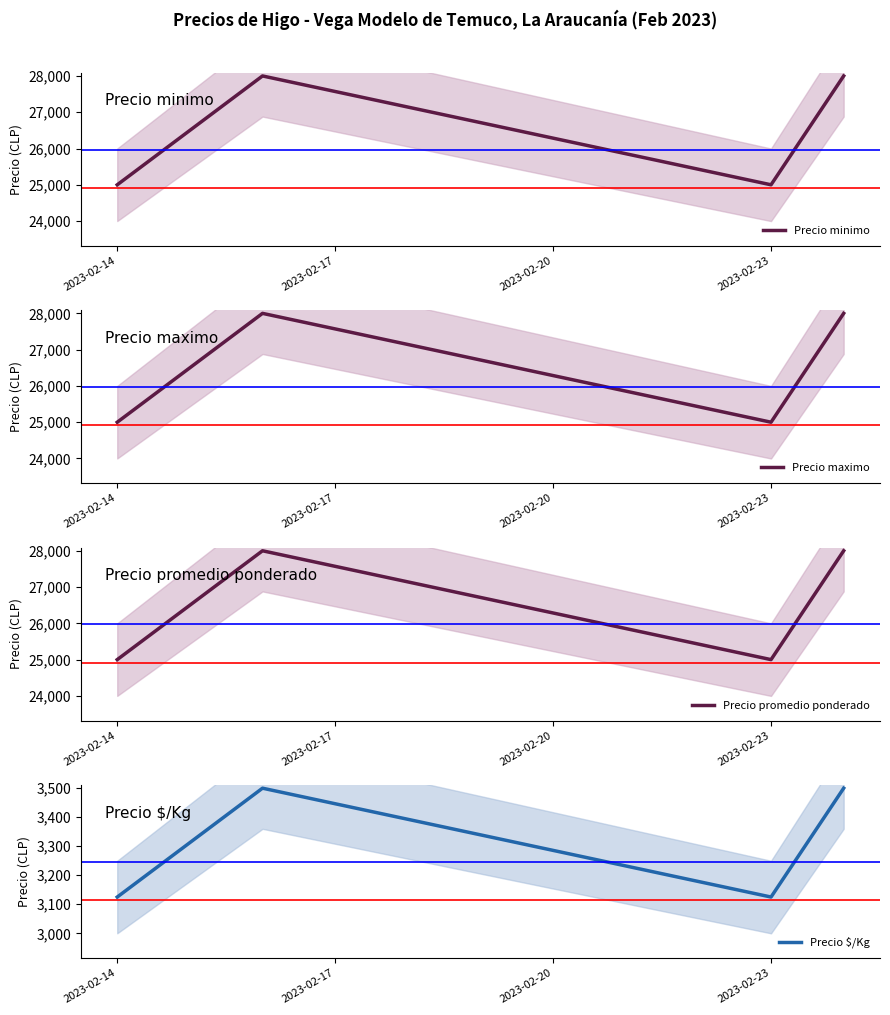

Rank the series by their maximum value, from lowest to highest.

Precio $/Kg, Precio minimo, Precio maximo, Precio promedio ponderado